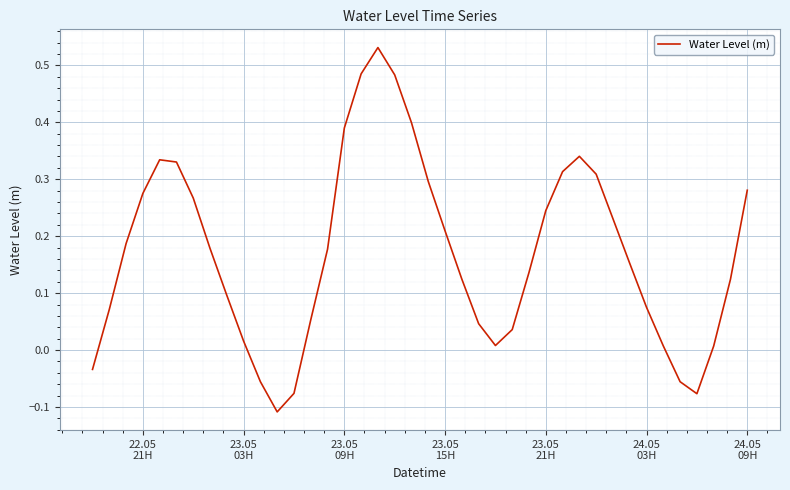

Count the number of values greater than 0.

34